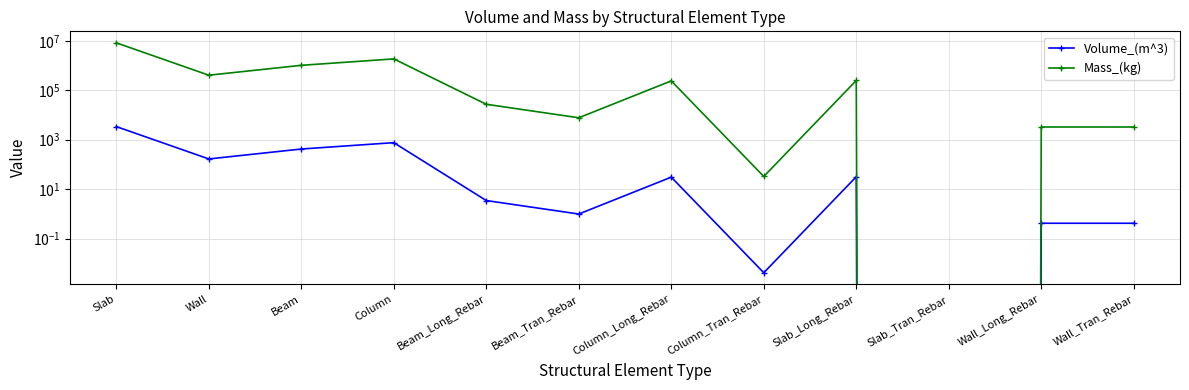

What is the maximum value for Volume_(m^3)?

3392.9